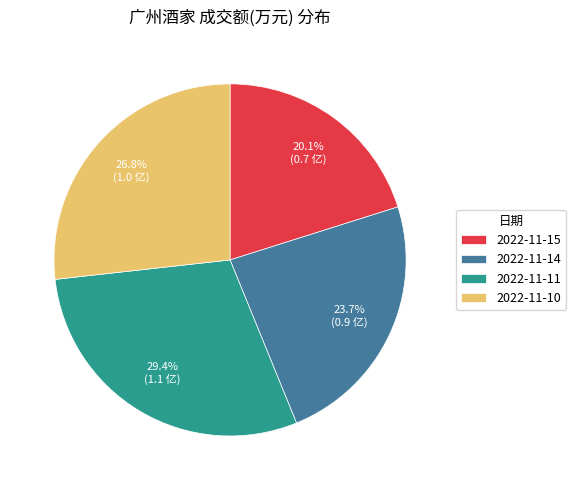

What is the total percentage of 2022-11-14 and 2022-11-11?

53.1%